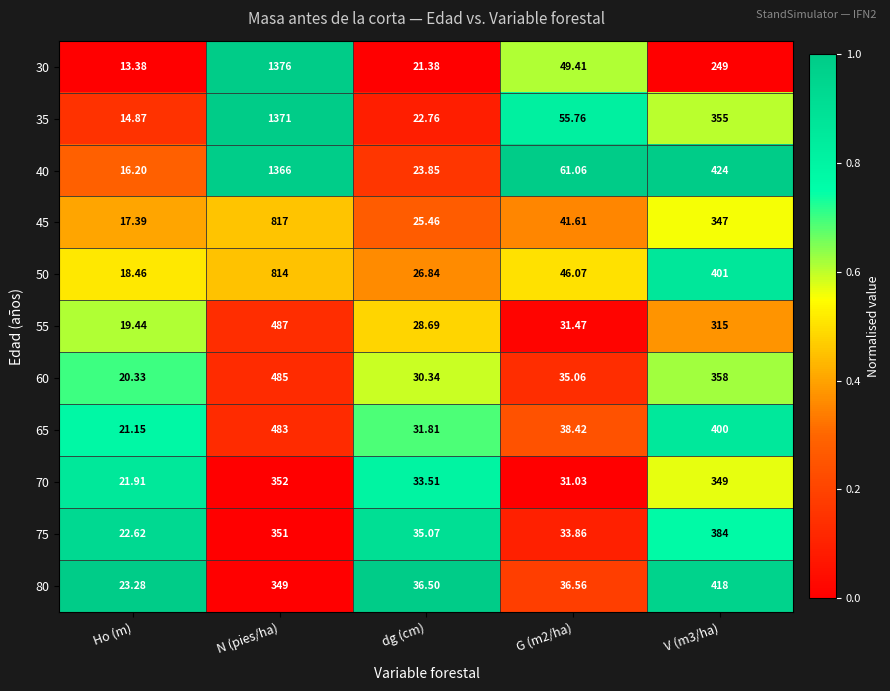

Where does the 75 series first go above 35?

N (pies/ha)